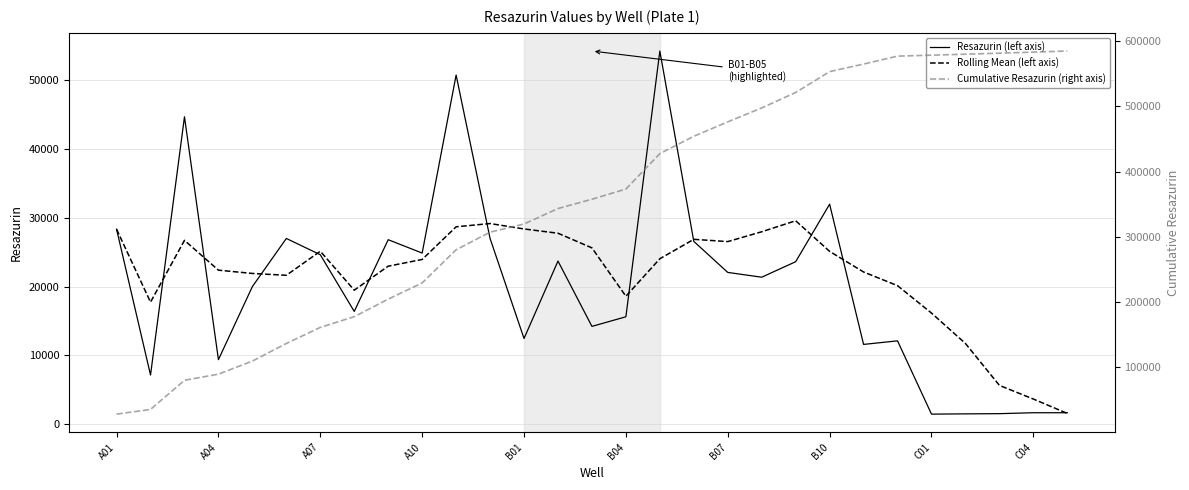

What is the total value across all series at 13?

394790.8